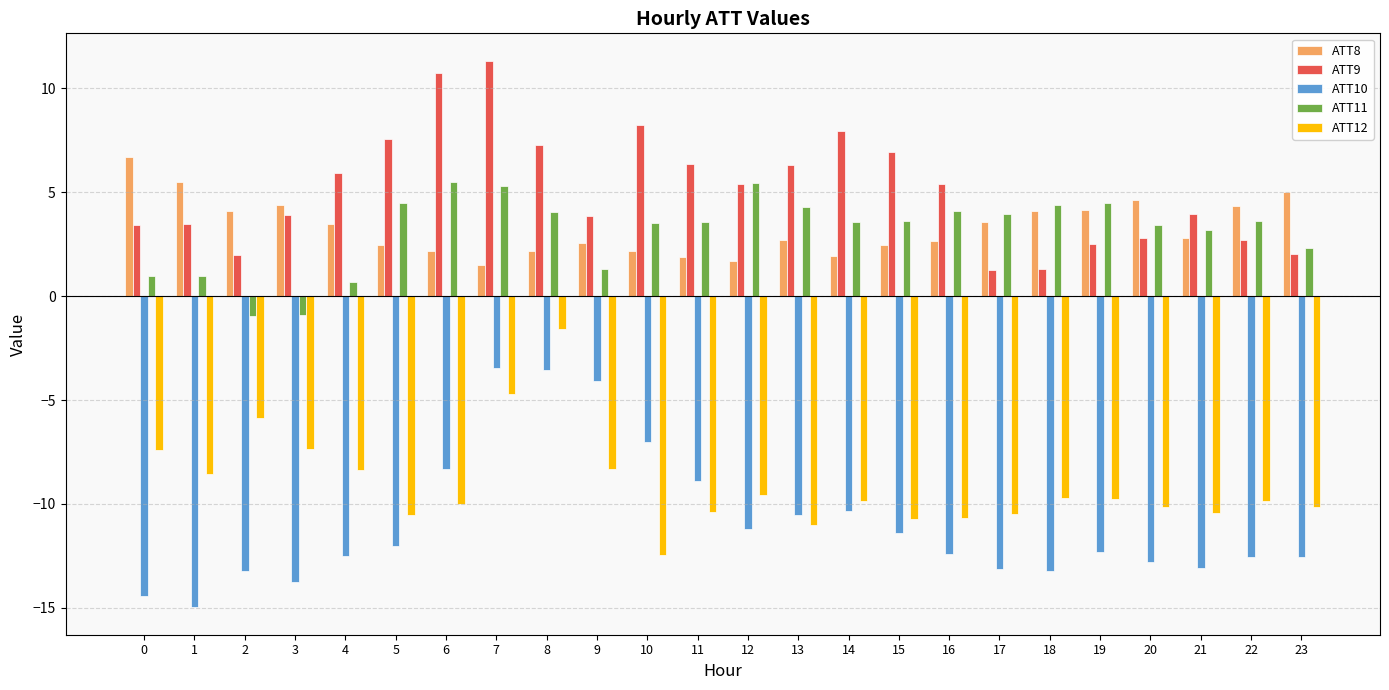

What are all the series names shown in the legend?

ATT8, ATT9, ATT10, ATT11, ATT12